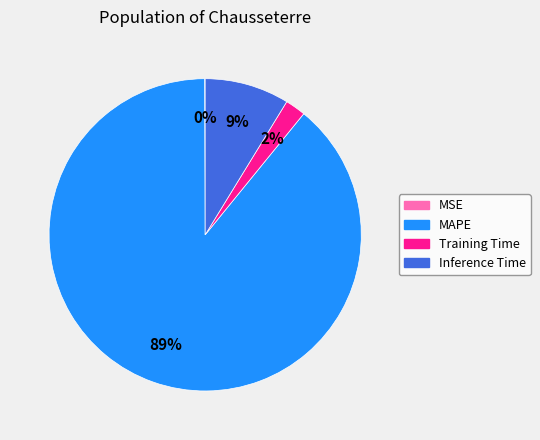

Is there any slice that represents more than half of the pie?

Yes